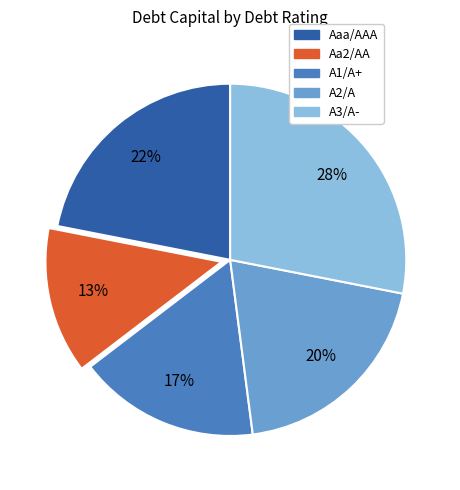

What is the smallest slice in the pie chart?

Aa2/AA